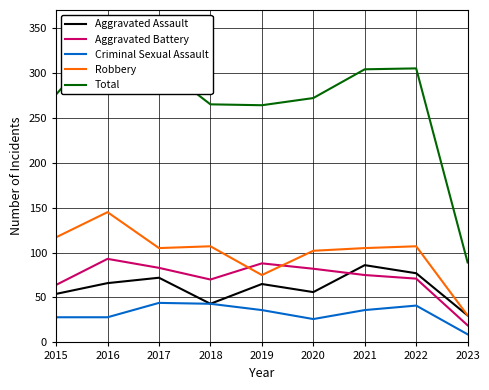

What is the minimum value shown in the chart?

9